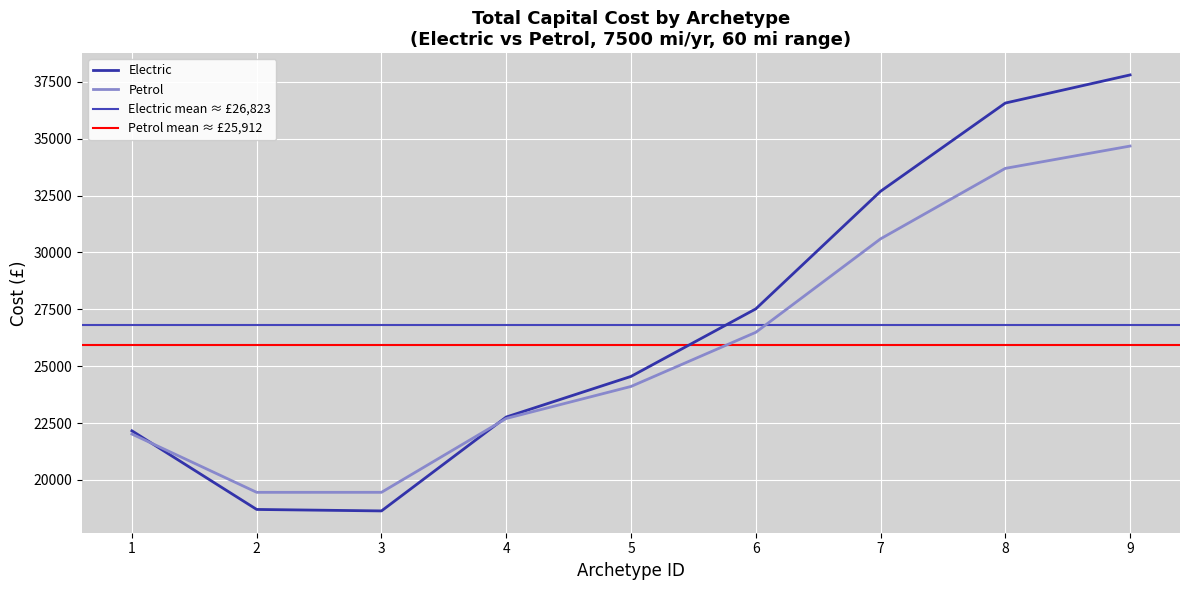

What is the highest value of the Electric series?

37802.8